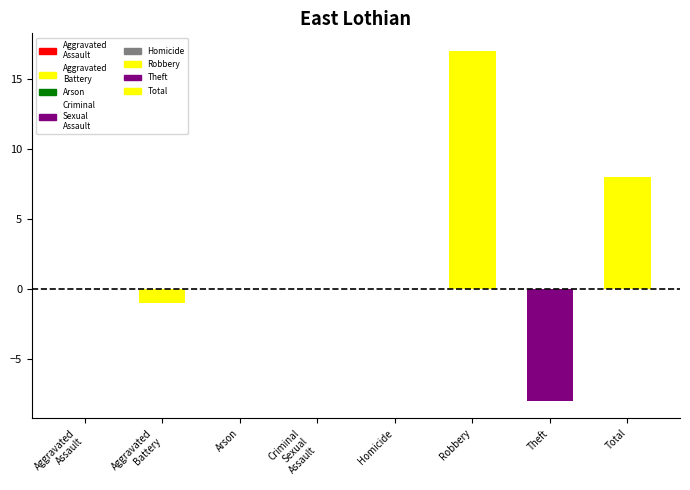

What position from the right is Aggravated Assault?

8